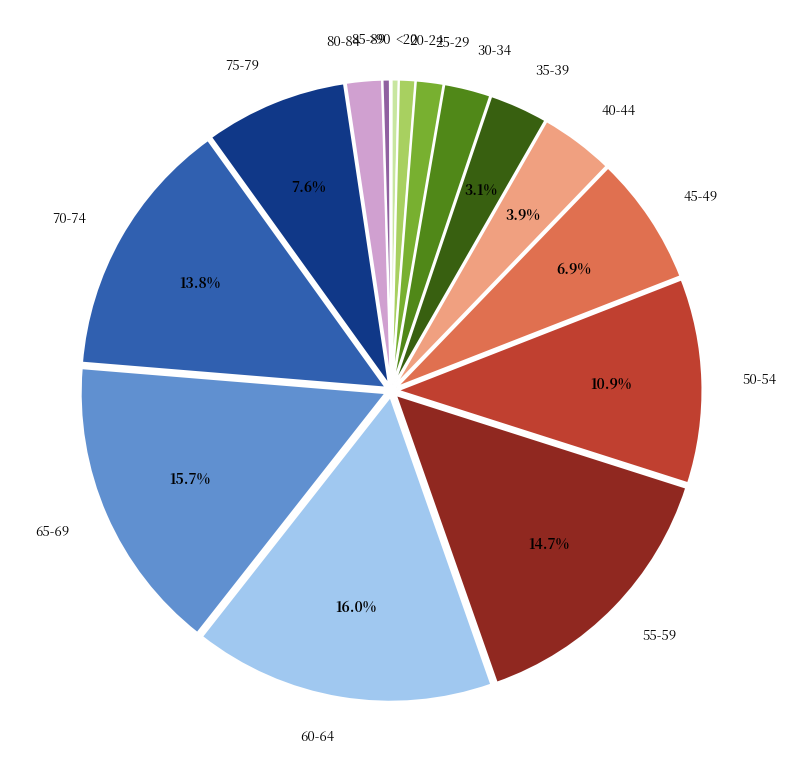

How much of the chart is everything except 60-64?

84.0%